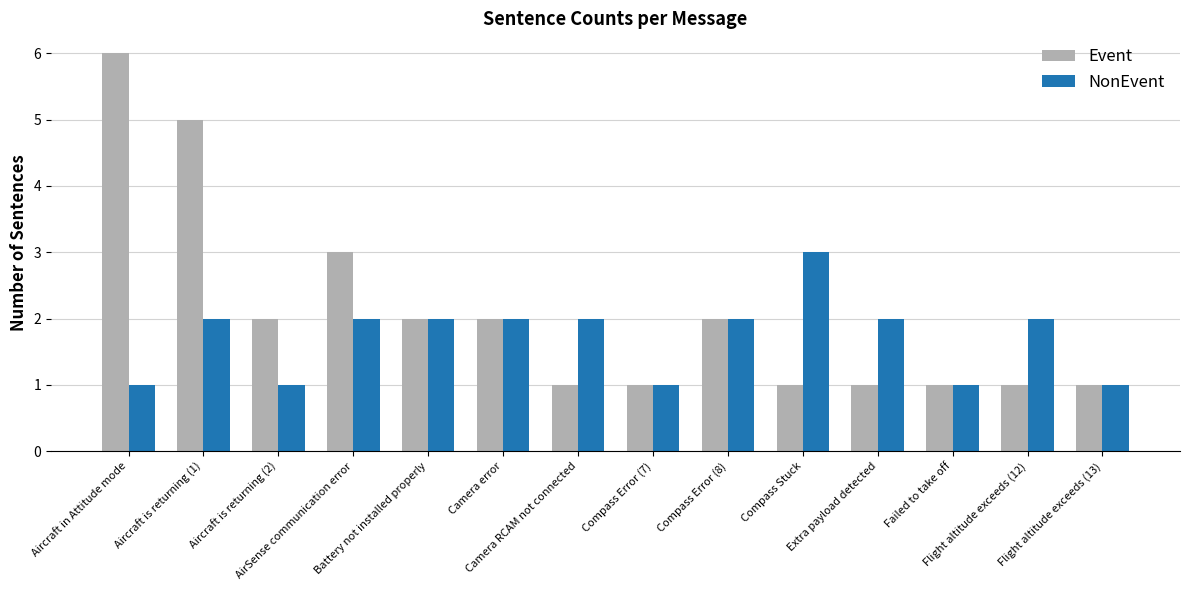

The value of Event at Flight altitude exceeds (13) is 1. True or false?

True